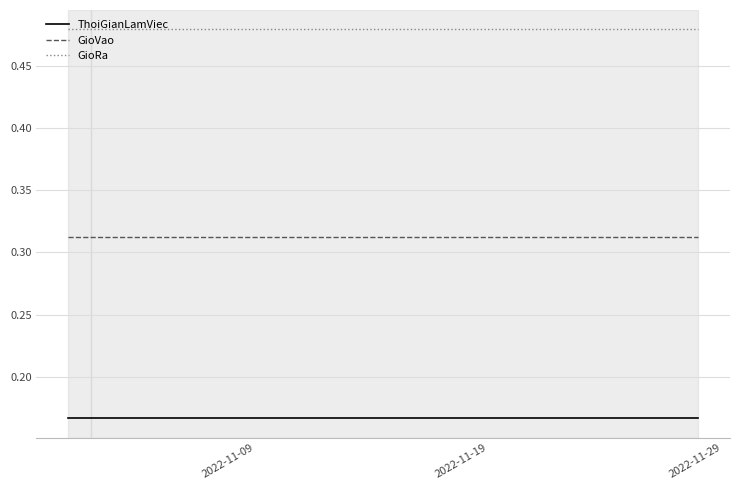

List the series in order of their peak value, highest first.

GioRa, GioVao, ThoiGianLamViec